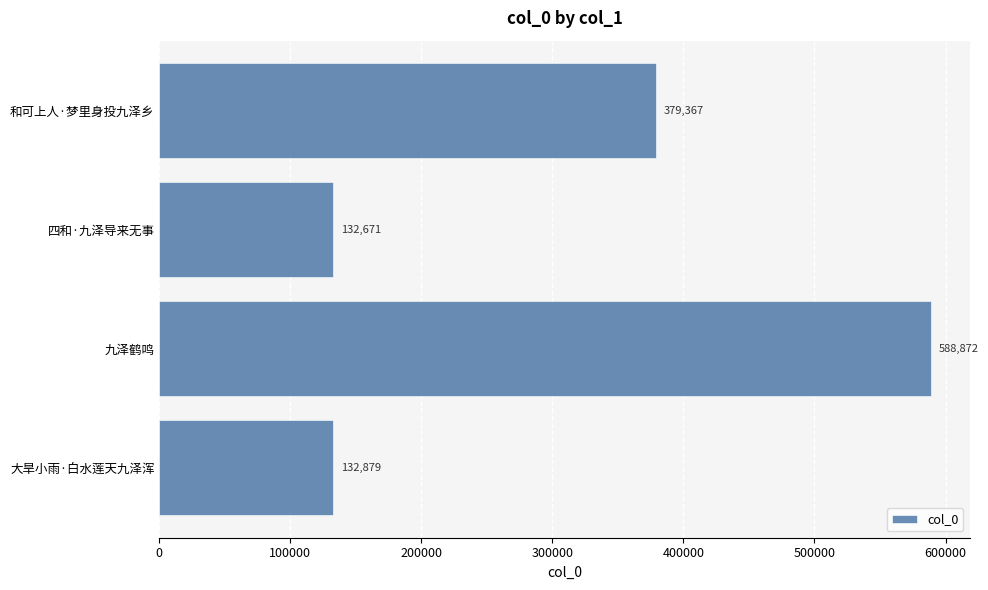

How many distinct data groups are displayed?

1